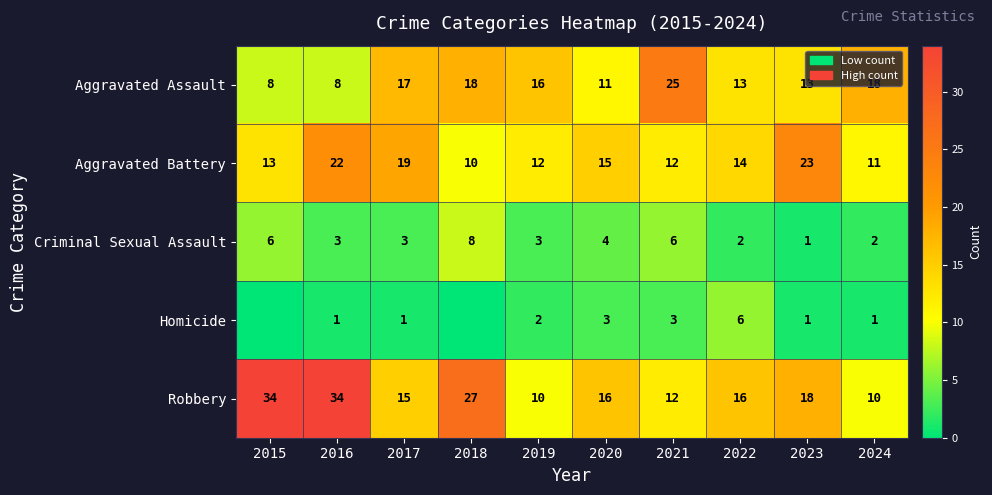

What is the sum of all Aggravated Battery values?

151